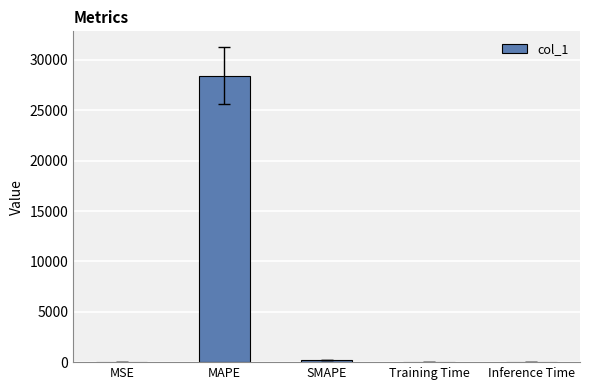

Is it true that the value at Training Time is 0.0?

True